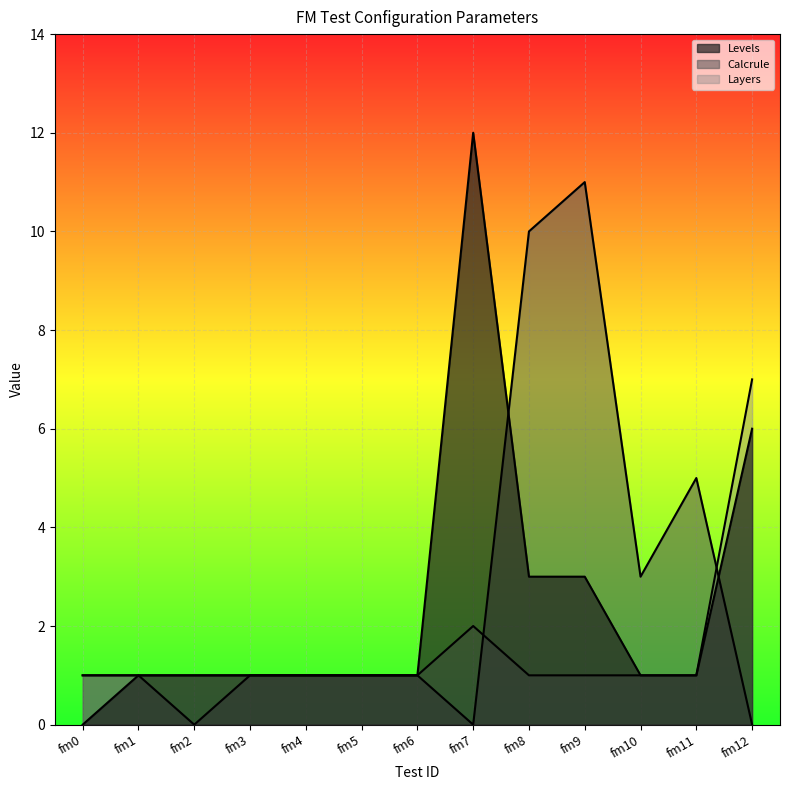

How many series are shown in this chart?

3